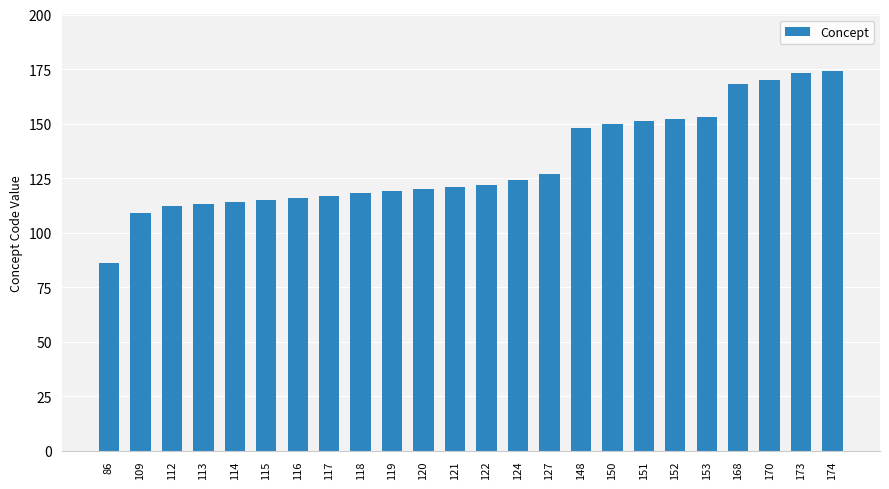

Reading left to right, what are all the values shown in this chart?

86	109	112	113	114	115	116	117	118	119	120	121	122	124	127	148	150	151	152	153	168	170	173	174